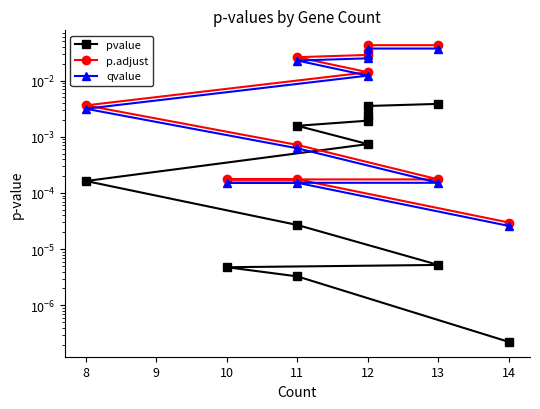

Which series has the largest total across all categories?

p.adjust